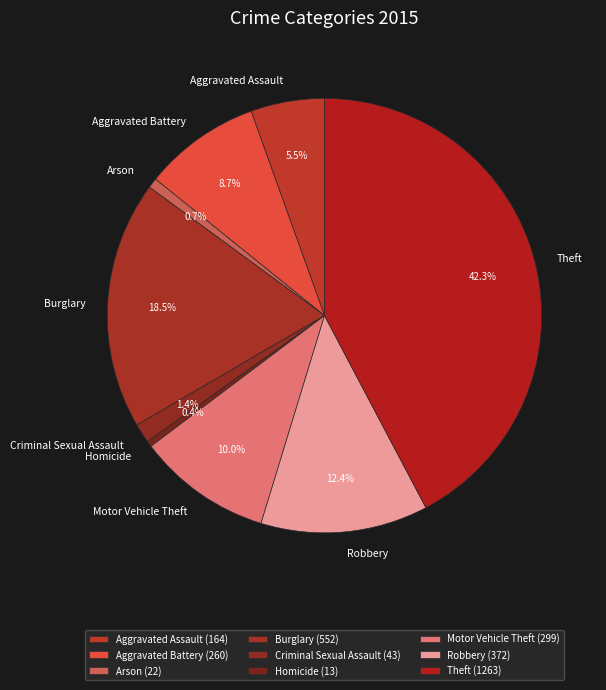

To the nearest percent, what is the difference between the Motor Vehicle Theft and Theft slice percentages?

32%